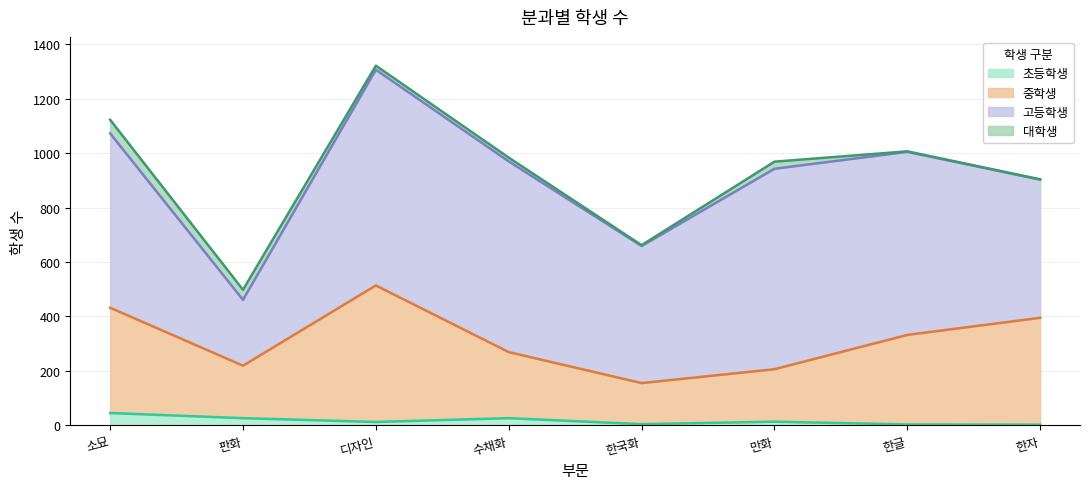

In 중학생, how many points are higher than both neighbors (excluding endpoints)?

1